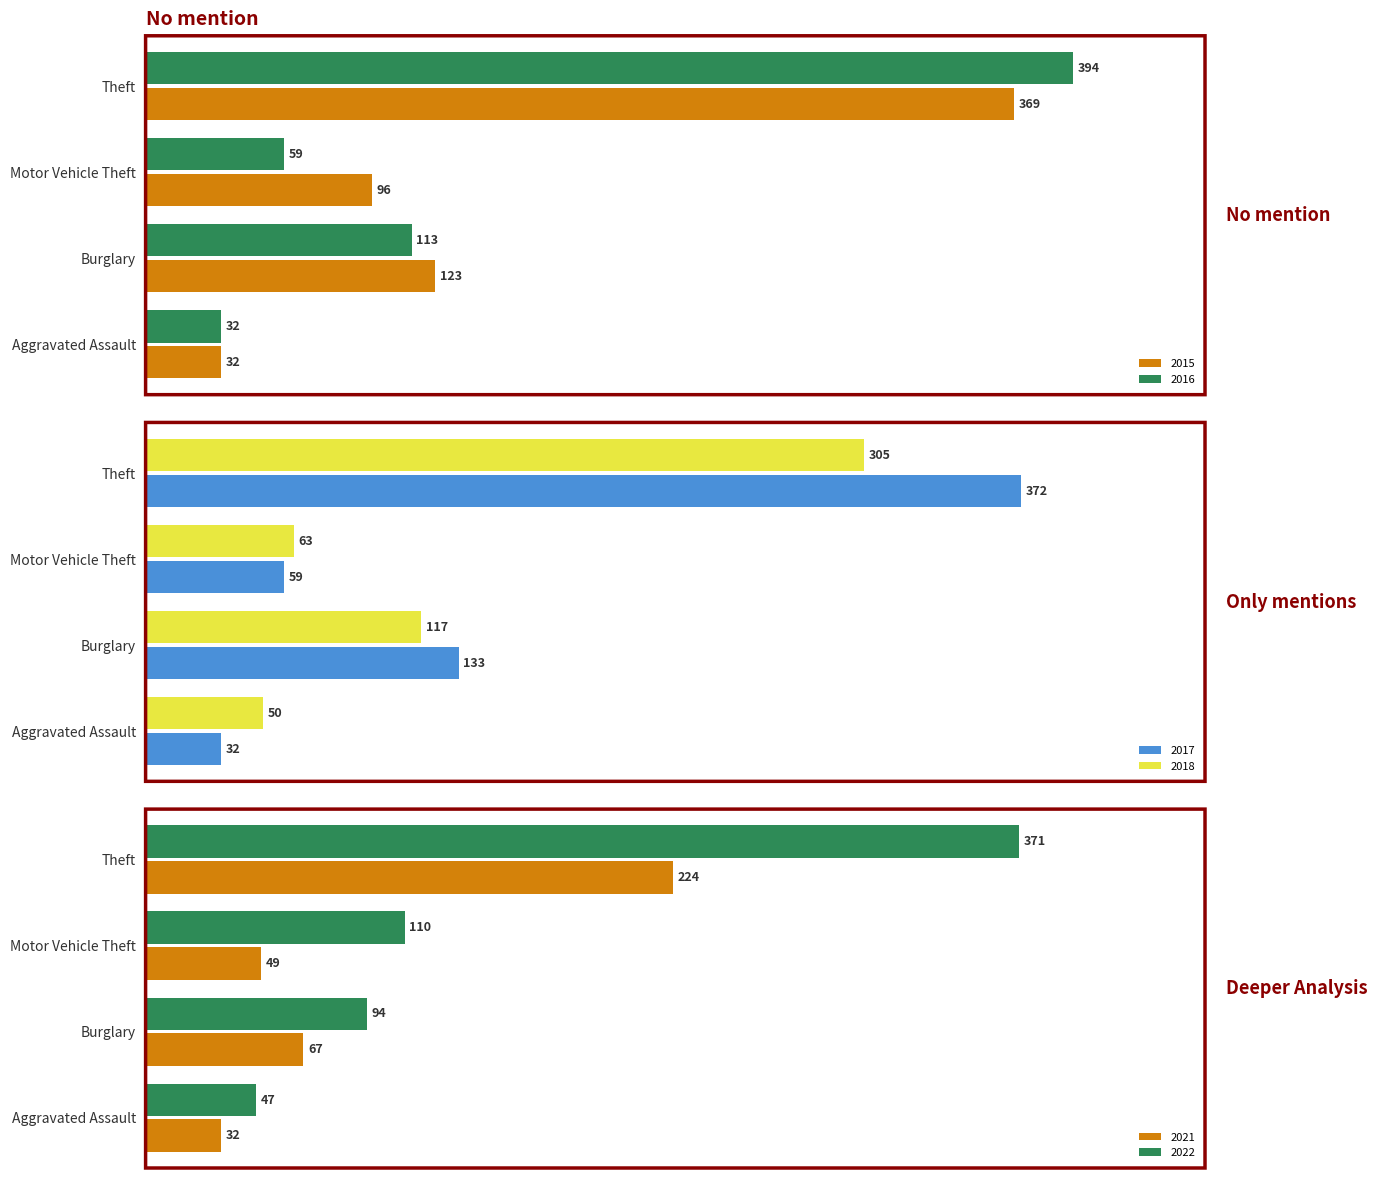

List the labels in order of 2018 value, smallest first.

Aggravated Assault, Motor Vehicle Theft, Burglary, Theft